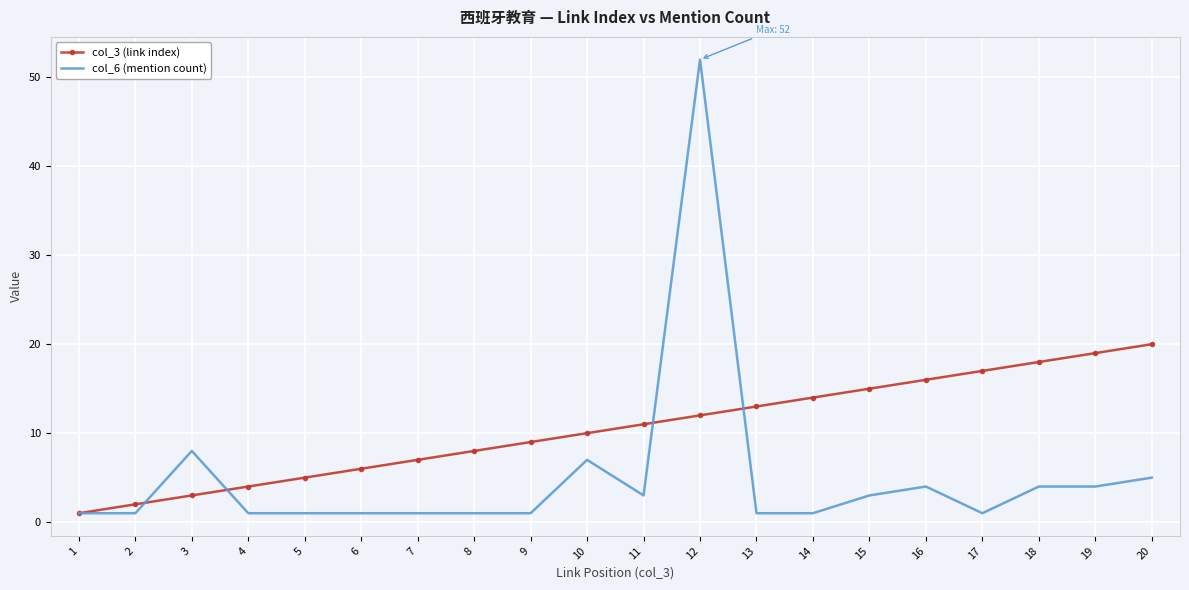

At which category is the sum across all series the highest?

12